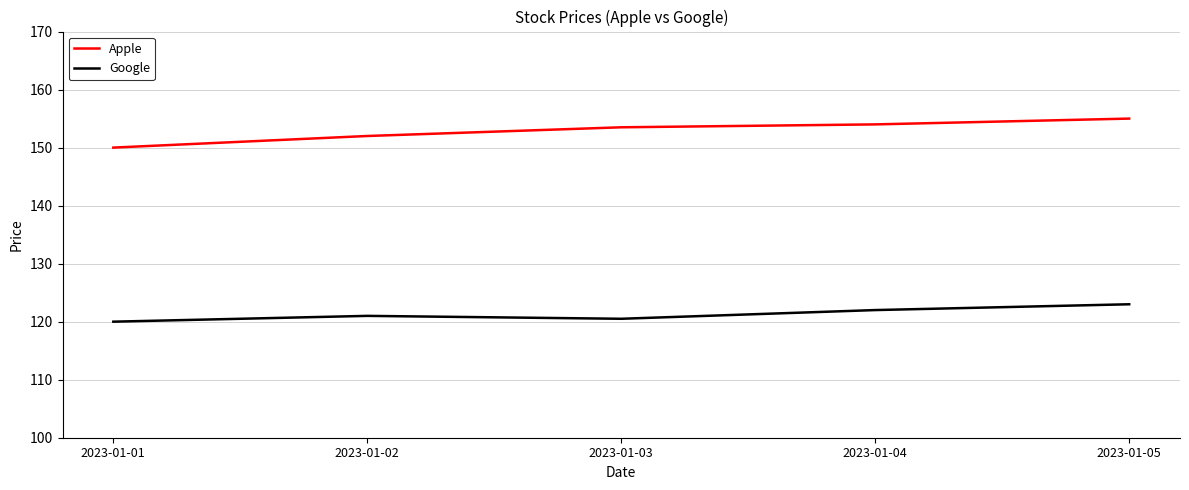

What is the approximate value of Google at 2023-01-03?

120.5